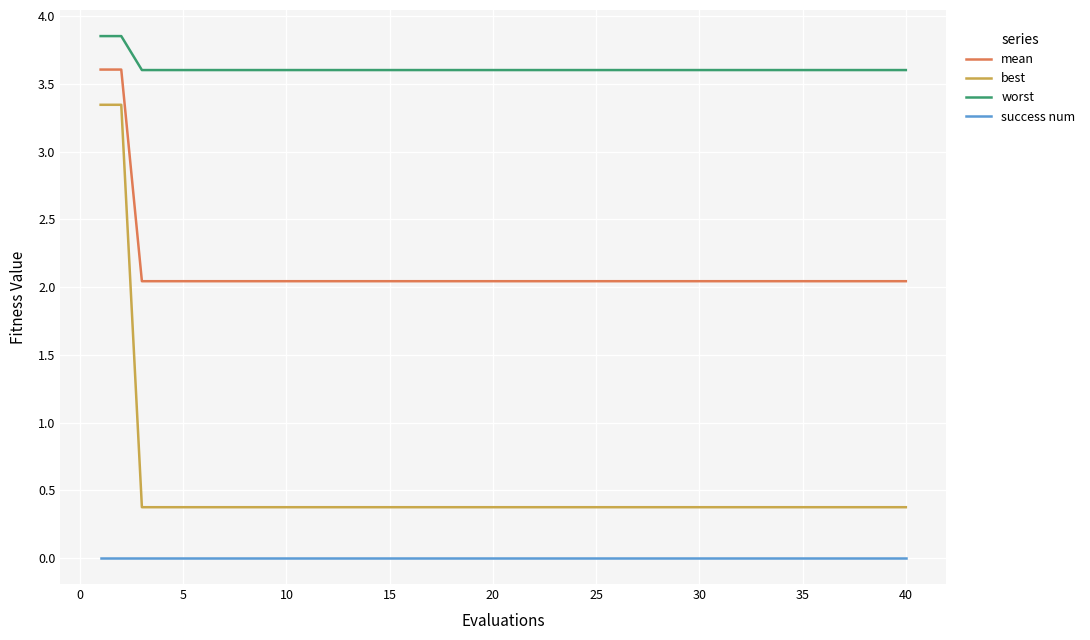

What is the difference between the maximum and minimum values in the worst series?

0.3